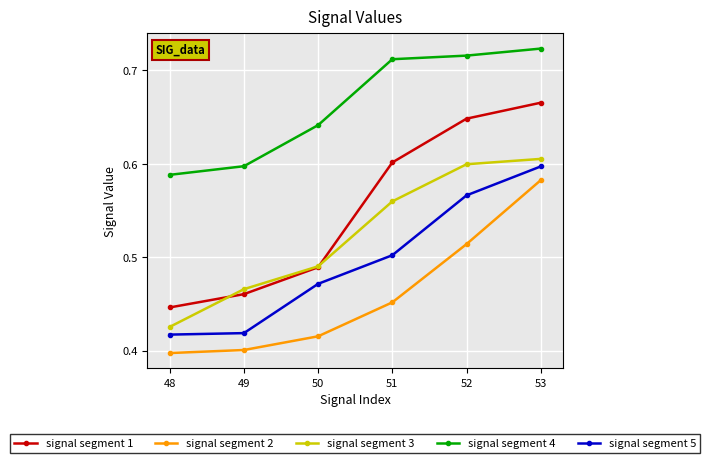

At which label is signal segment 1 closest to 0?

48